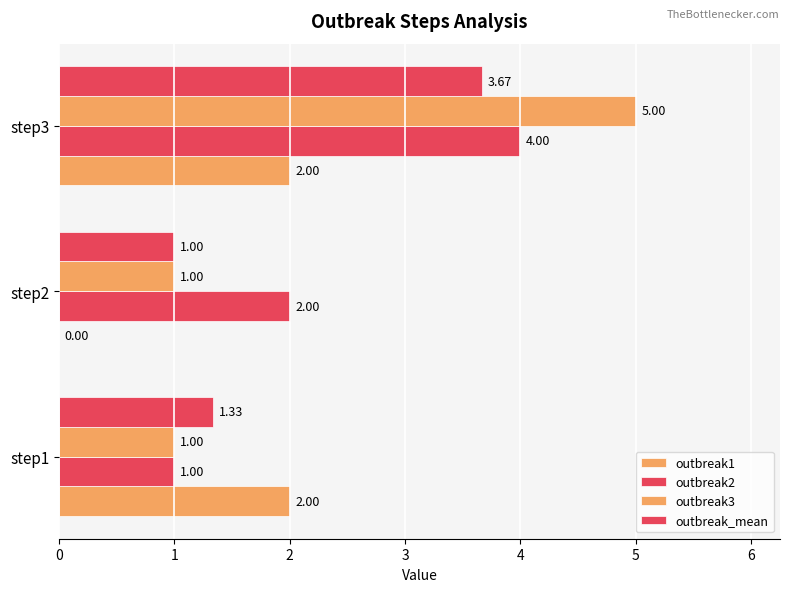

How many data points does each series have?

3